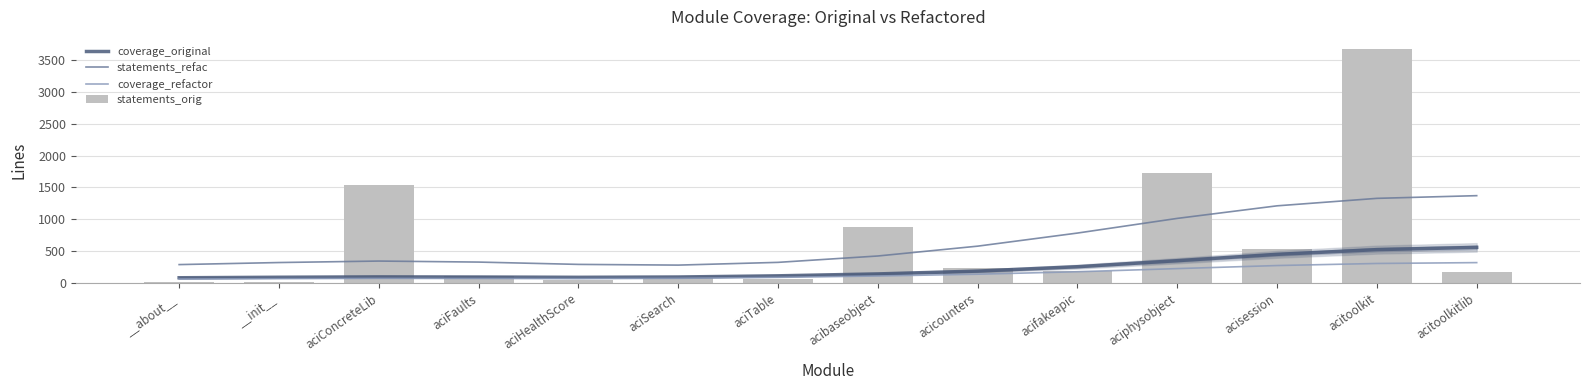

Reading right to left, transcribe all the data shown in this chart.

coverage_original: acitoolkitlib=558.6	acitoolkit=523.4	acisession=449.4	aciphysobject=349.9	acifakeapic=255.3	acicounters=186.5	acibaseobject=142.3	aciTable=112.4	aciSearch=93.9	aciHealthScore=89.0	aciFaults=93.5	aciConcreteLib=95.9	__init__=89.9	__about__=82.0
statements_refac: acitoolkitlib=1370.2	acitoolkit=1328.0	acisession=1210.7	aciphysobject=1013.5	acifakeapic=783.4	acicounters=577.8	acibaseobject=423.5	aciTable=323.5	aciSearch=280.5	aciHealthScore=291.6	aciFaults=328.0	aciConcreteLib=344.0	__init__=320.8	__about__=288.5
coverage_refactor: acitoolkitlib=319.6	acitoolkit=306.1	acisession=273.6	aciphysobject=225.6	acifakeapic=176.3	acicounters=137.6	acibaseobject=109.6	aciTable=88.1	aciSearch=73.3	aciHealthScore=68.4	aciFaults=70.9	aciConcreteLib=72.4	__init__=68.1	__about__=62.4
statements_orig: acitoolkitlib=174.0	acitoolkit=3678.0	acisession=530.0	aciphysobject=1729.0	acifakeapic=181.0	acicounters=236.0	acibaseobject=874.0	aciTable=64.0	aciSearch=73.0	aciHealthScore=51.0	aciFaults=110.0	aciConcreteLib=1543.0	__init__=16.0	__about__=9.0